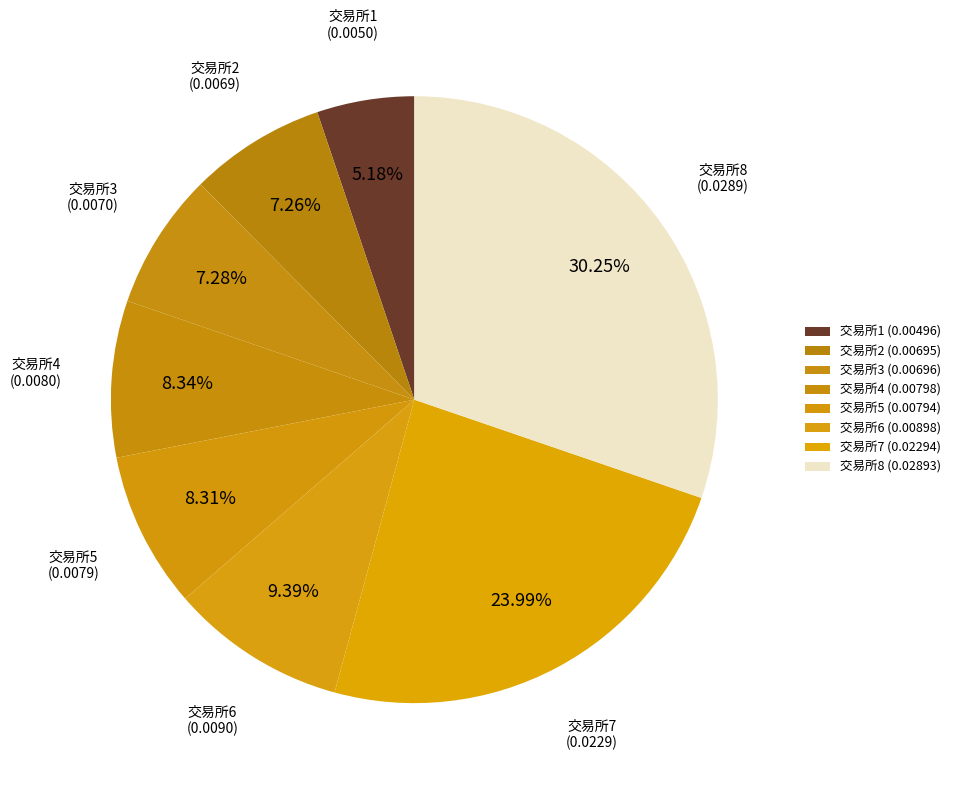

Does 交易所8 represent more than half of the total?

No